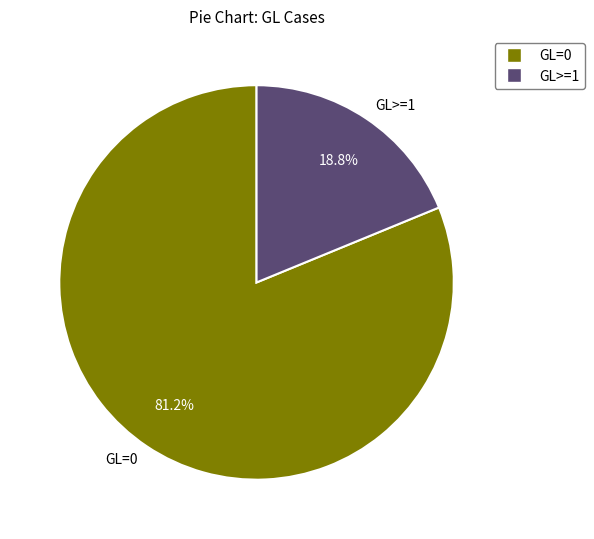

How many segments does this pie chart have?

2